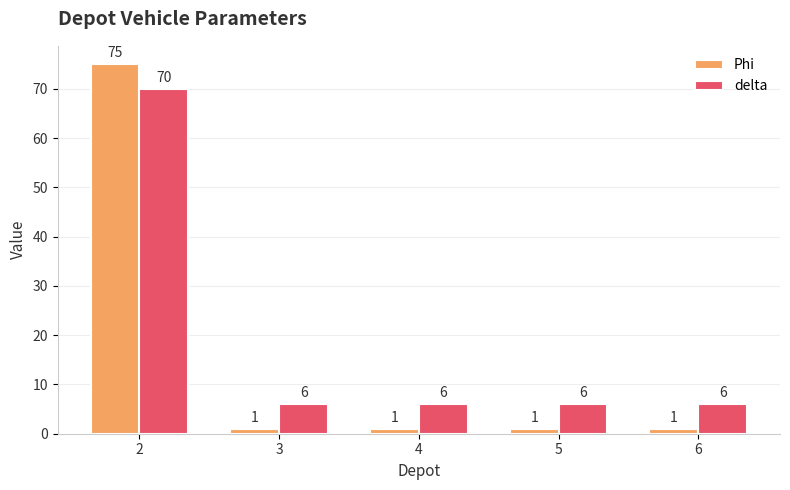

What is the difference between the maximum and minimum values in the delta series?

64